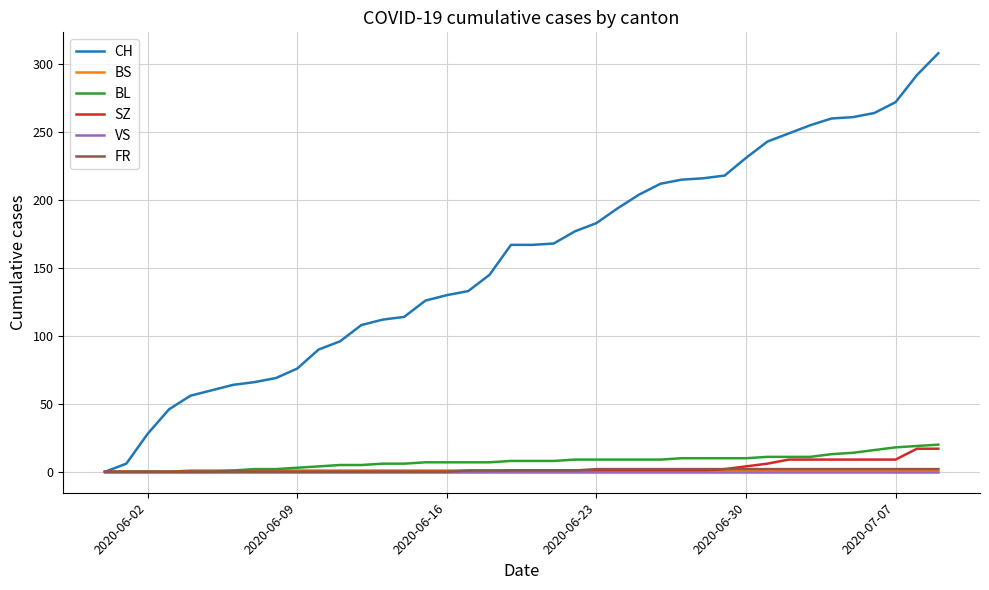

Which series has the largest total across all categories?

CH